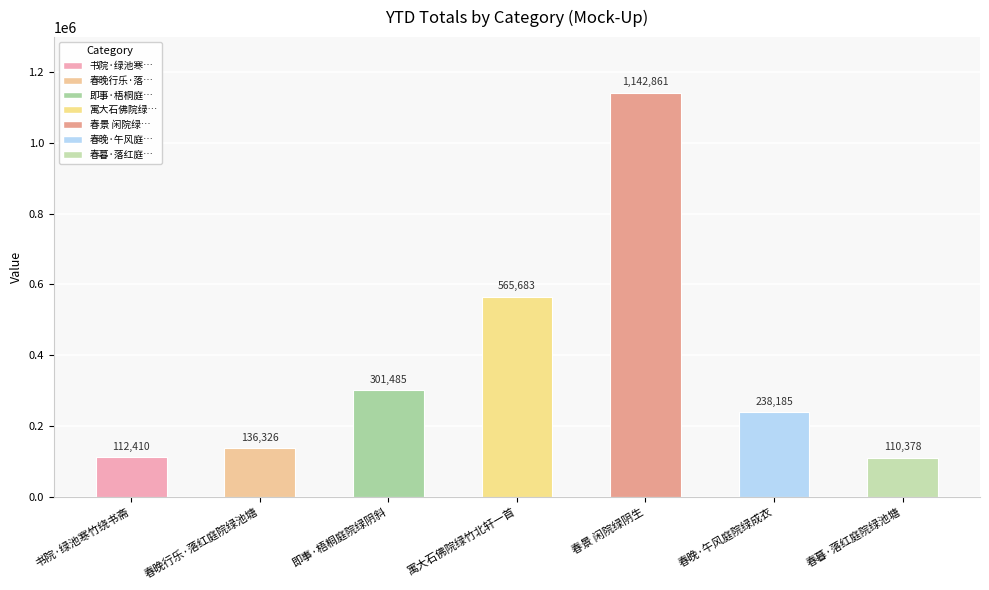

Is it true that the value at 春晚·午风庭院绿成衣 is 238185?

True